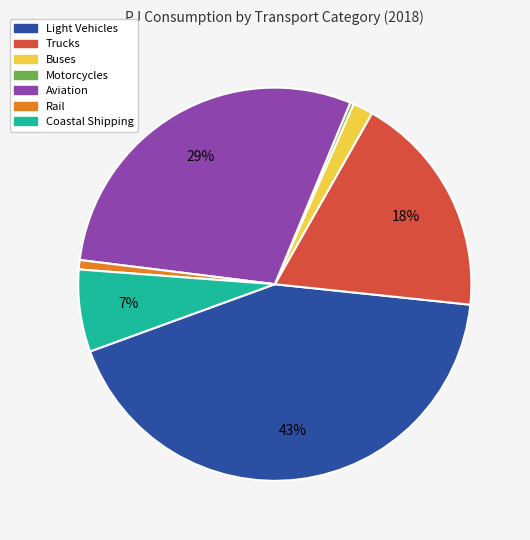

Which category has the biggest portion of the pie?

Light Vehicles